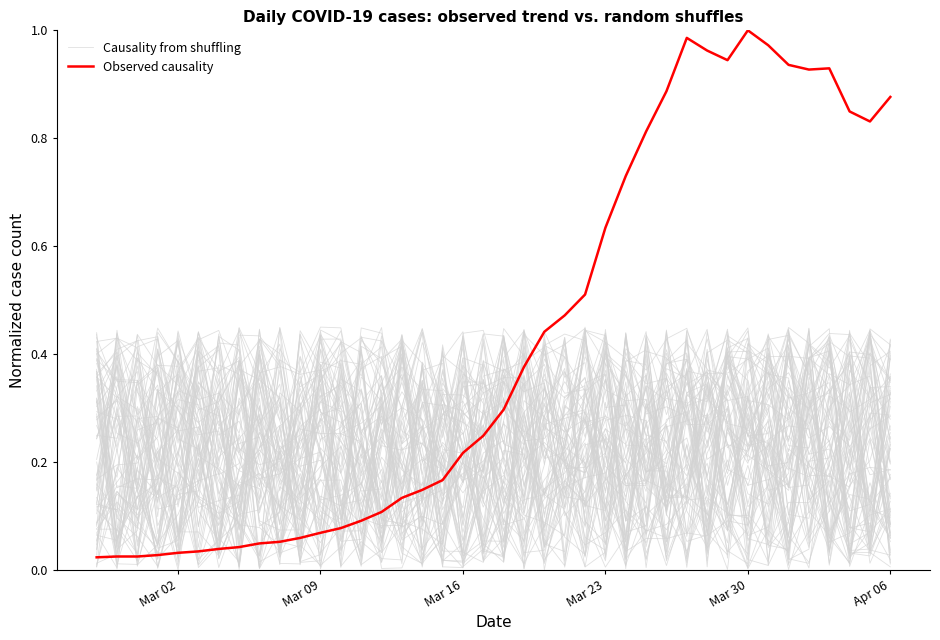

What is the average value of the Causality from shuffling series?

0.2